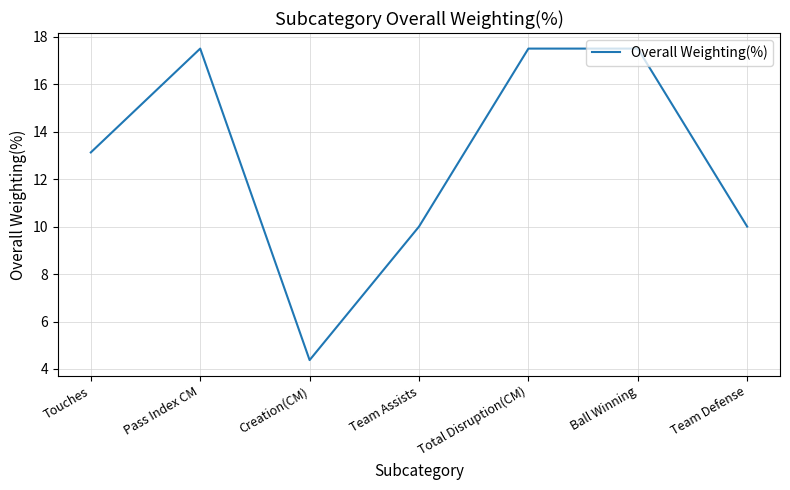

Does the chart have visible grid lines?

Yes